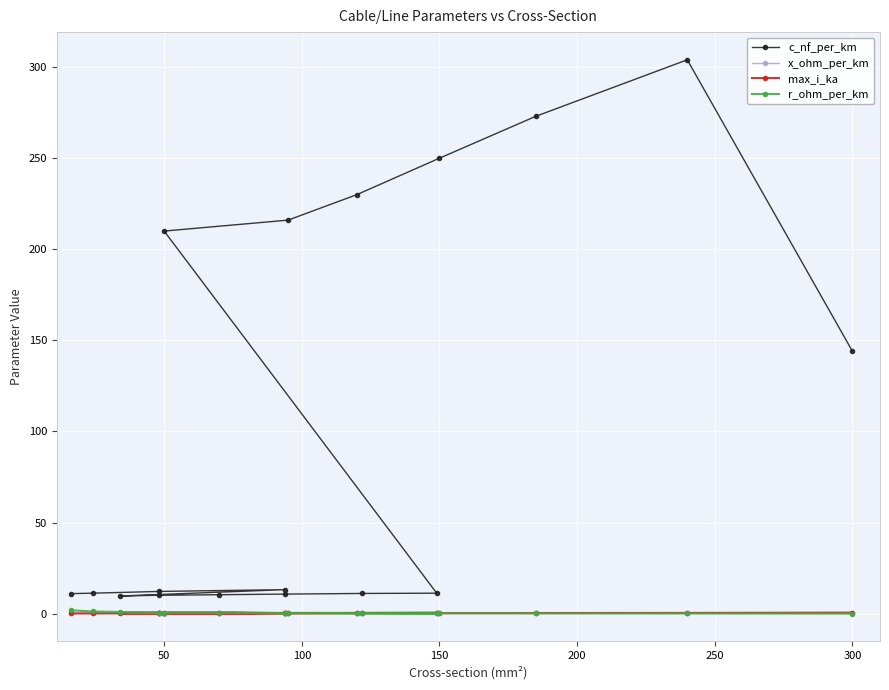

True or false: x_ohm_per_km and c_nf_per_km intersect in this chart.

False